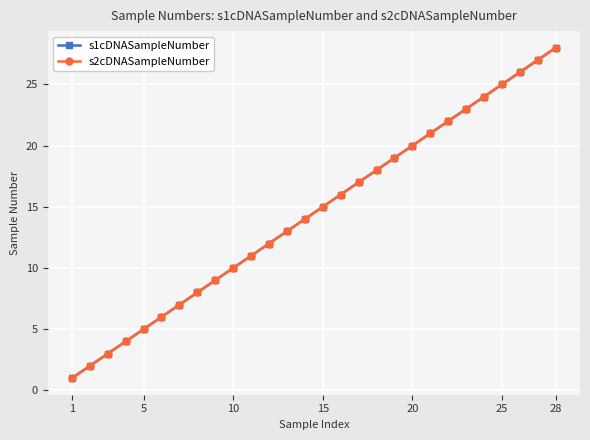

Does the chart have visible grid lines?

Yes